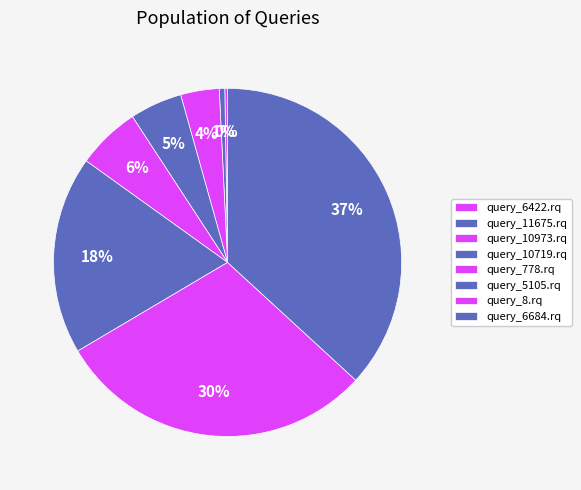

What is the largest slice in the pie chart?

query_6684.rq